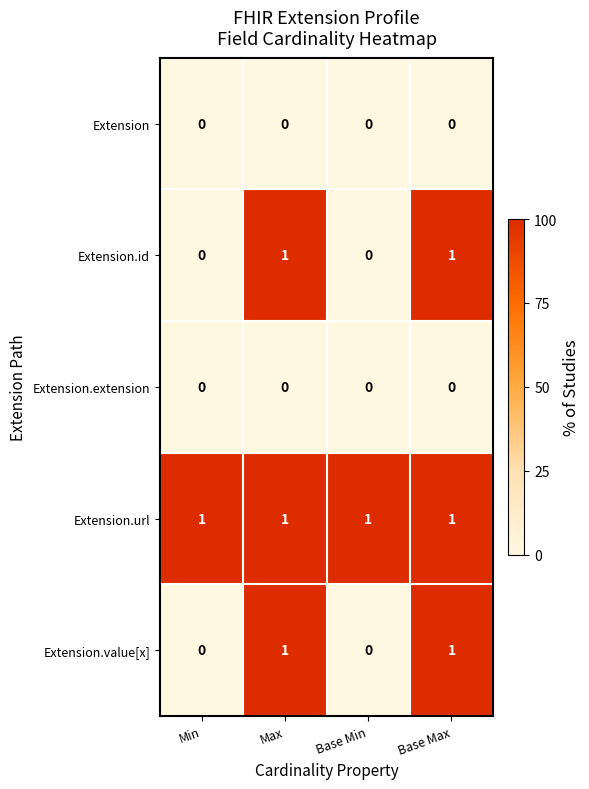

Reading left to right, list all the values displayed in this chart.

Extension: 0	0	0	0
Extension.id: 0	1	0	1
Extension.extension: 0	0	0	0
Extension.url: 1	1	1	1
Extension.value[x]: 0	1	0	1